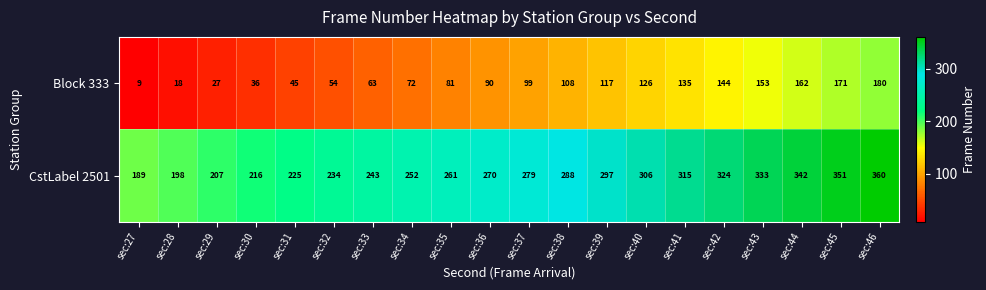

What is the sum of the Block 333 values at sec:38 and sec:30?

144